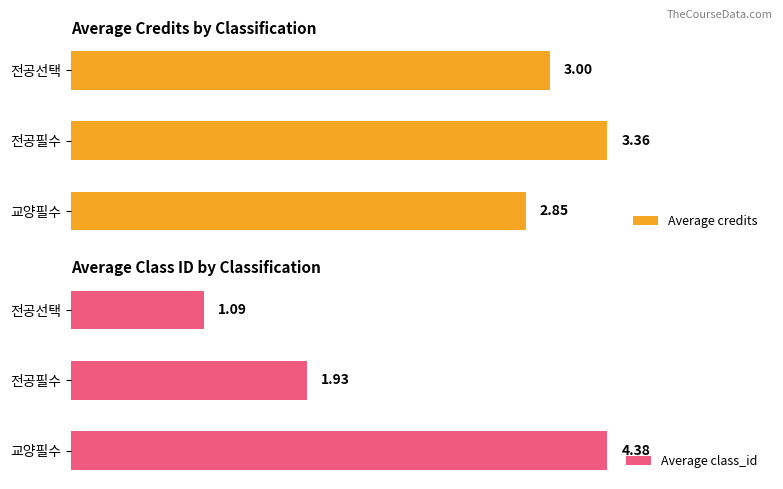

List the labels in order of Average credits value, largest first.

전공필수, 전공선택, 교양필수